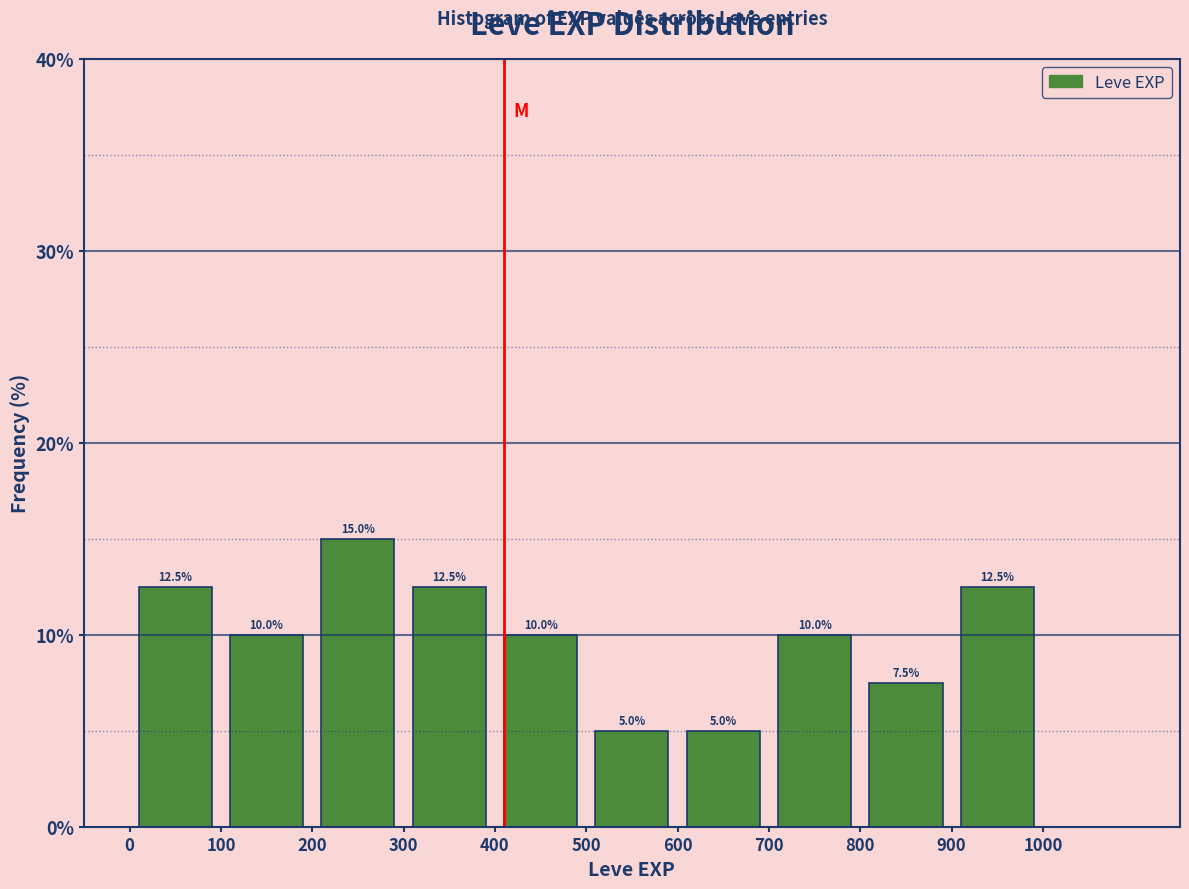

Reading left to right, transcribe this chart: for each bar, give the range it covers on the x-axis and its height.

0 to 100: 12.5
100 to 200: 10.0
200 to 300: 15.0
300 to 400: 12.5
400 to 500: 10.0
500 to 600: 5.0
600 to 700: 5.0
700 to 800: 10.0
800 to 900: 7.5
900 to 1000: 12.5